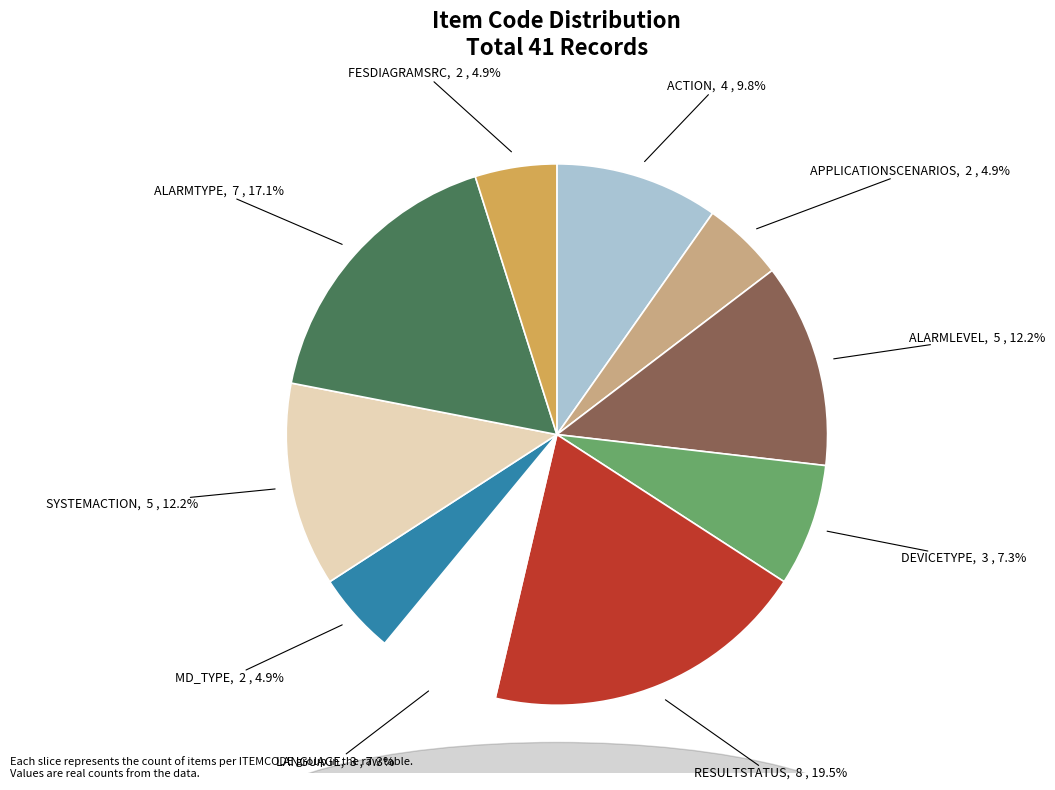

Is there any slice that represents more than half of the pie?

No